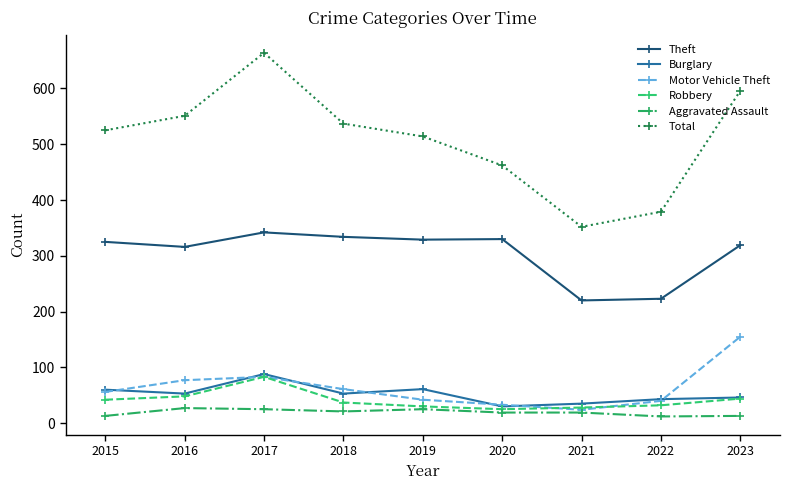

Count the number of data series in this chart.

6